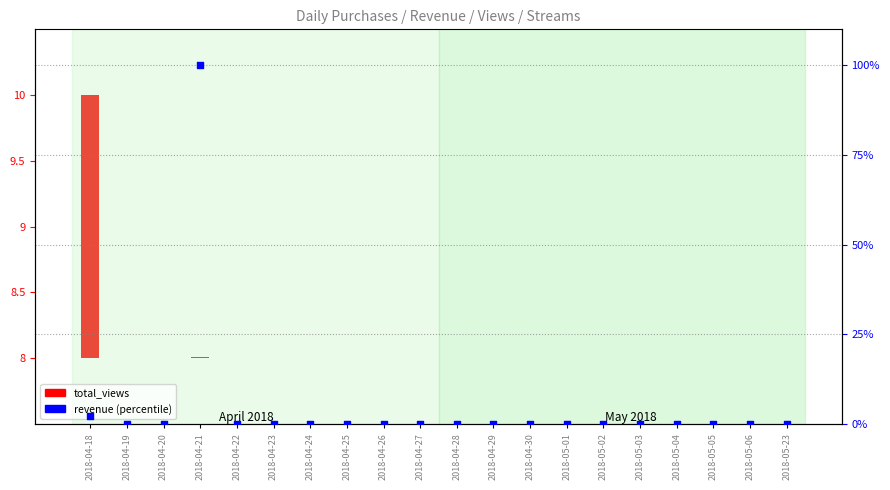

Which series contains the lowest Y value?

total_views